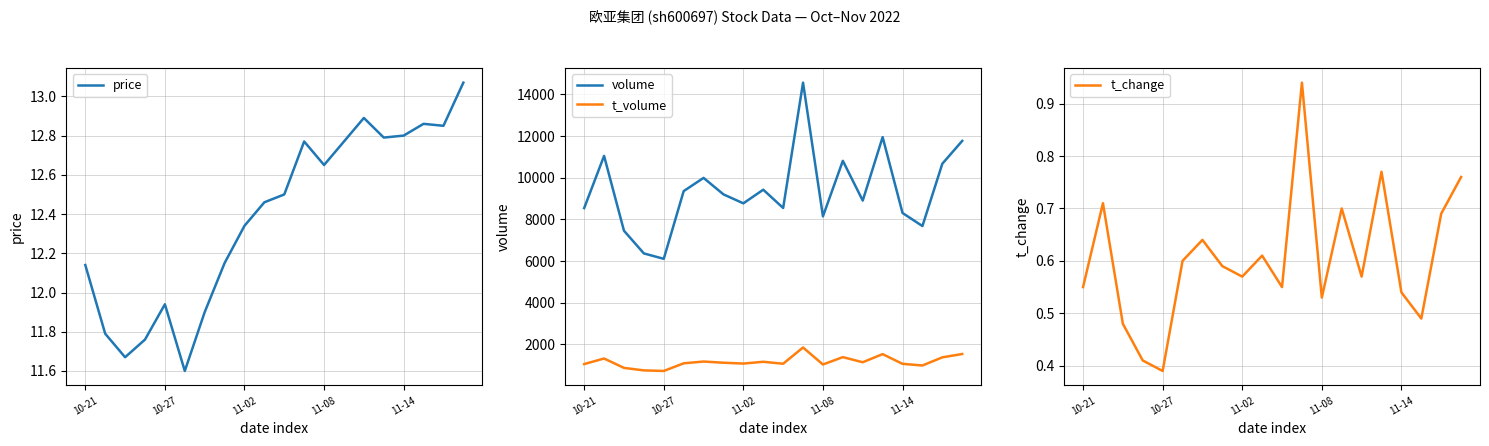

Where is the first local minimum for volume?

10-27